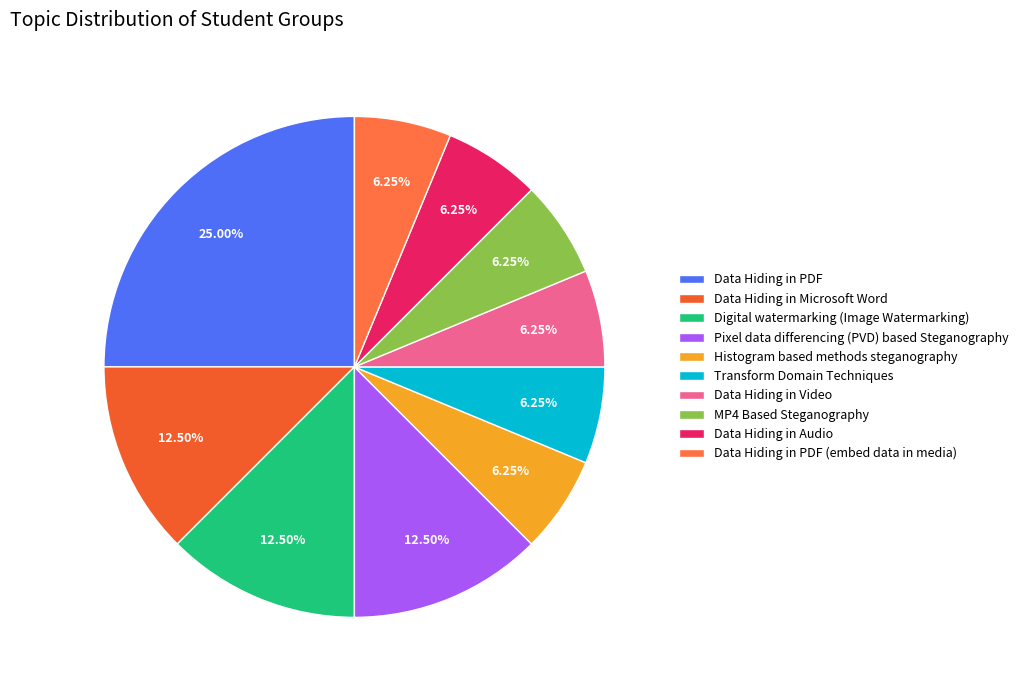

What percentage is the Histogram based methods steganography slice, to the nearest percent?

6%